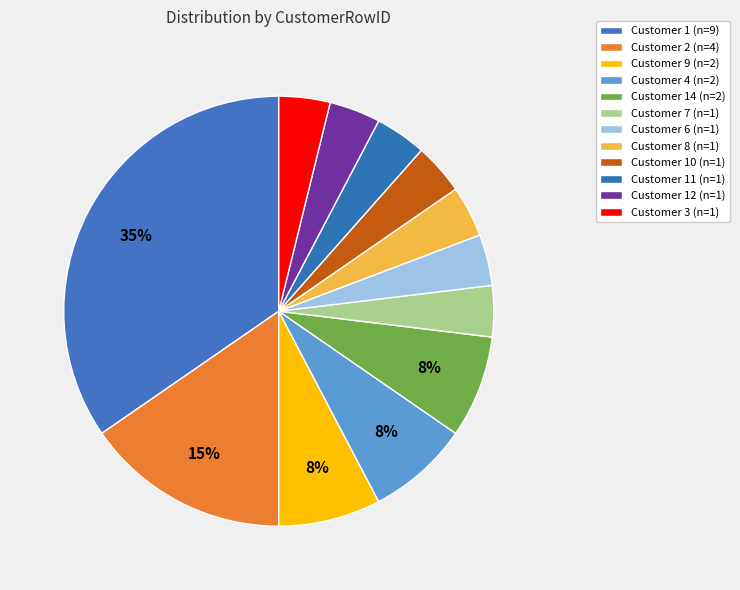

What is the smallest slice in the pie chart?

CustomerRowID=3